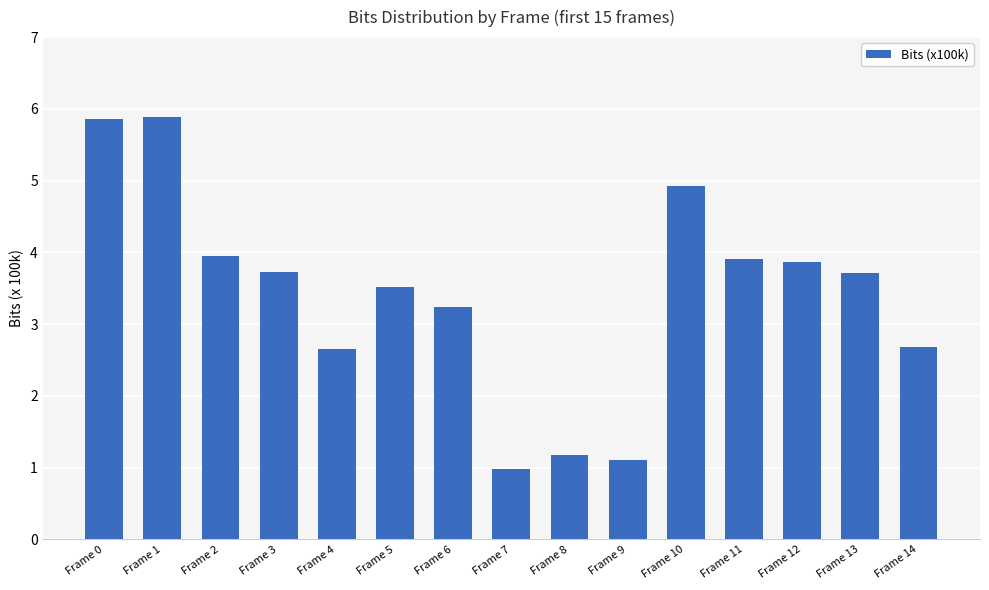

Which label corresponds to the smallest value in the chart?

Frame 7